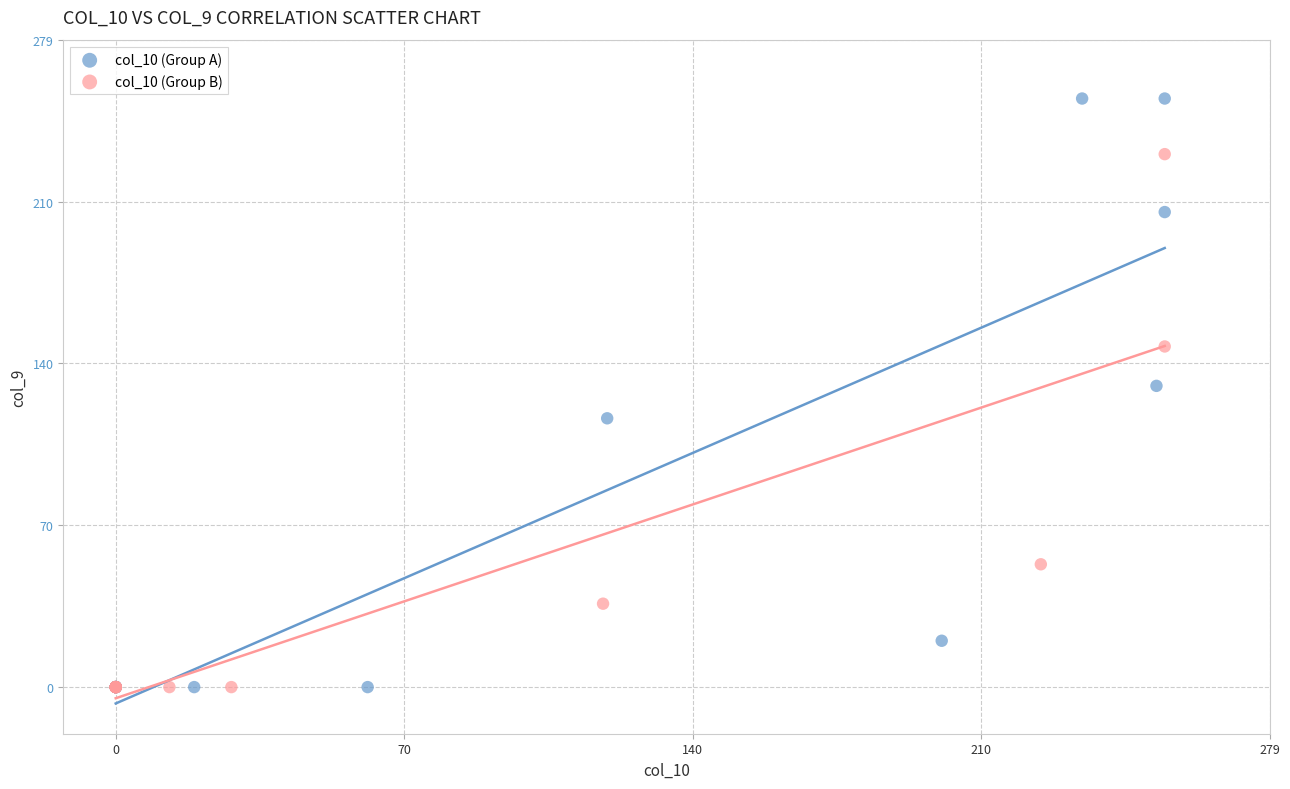

Which series contains the highest Y value?

col_10 (Group A)